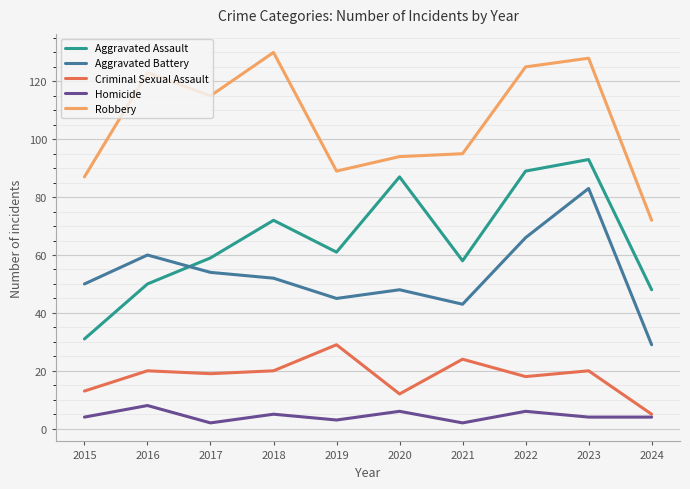

At which category does Homicide reach its first local peak?

2016